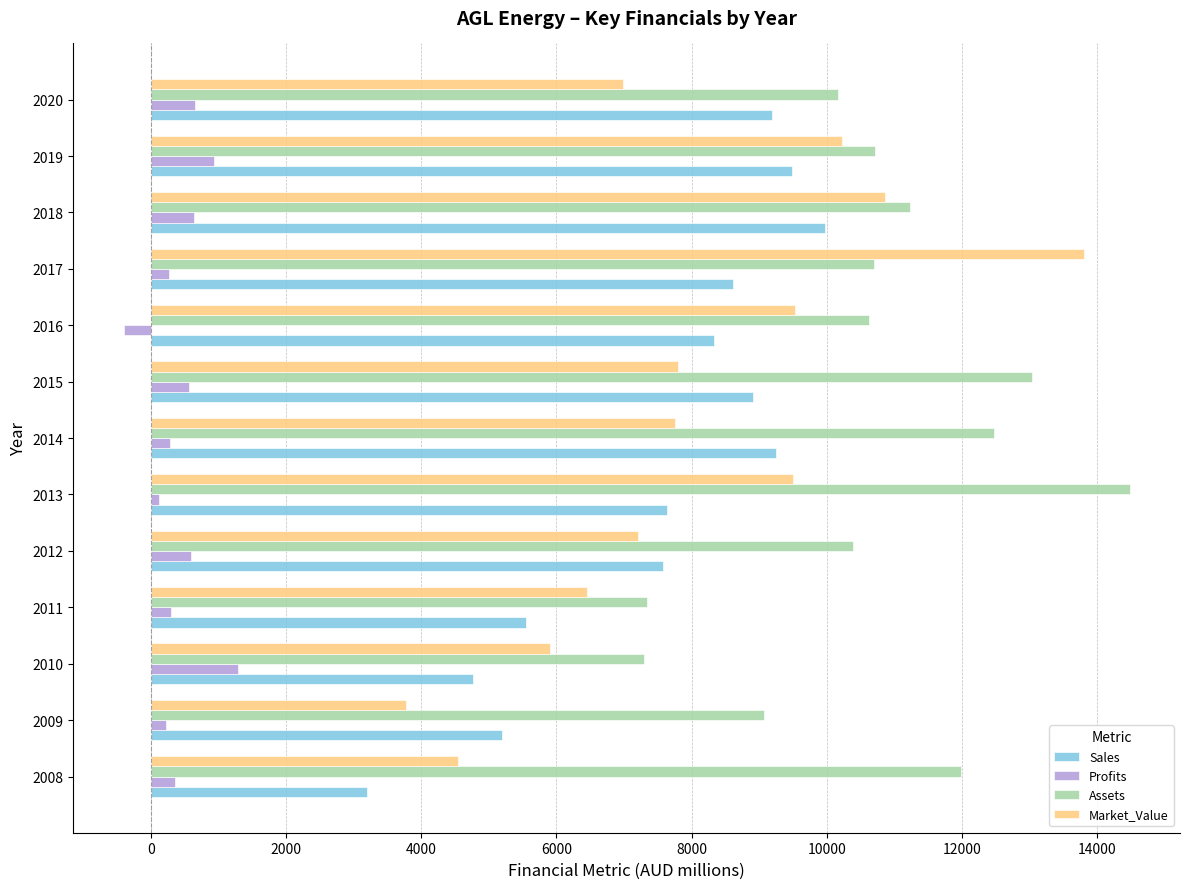

Read the Sales value at 2018.

9968.0